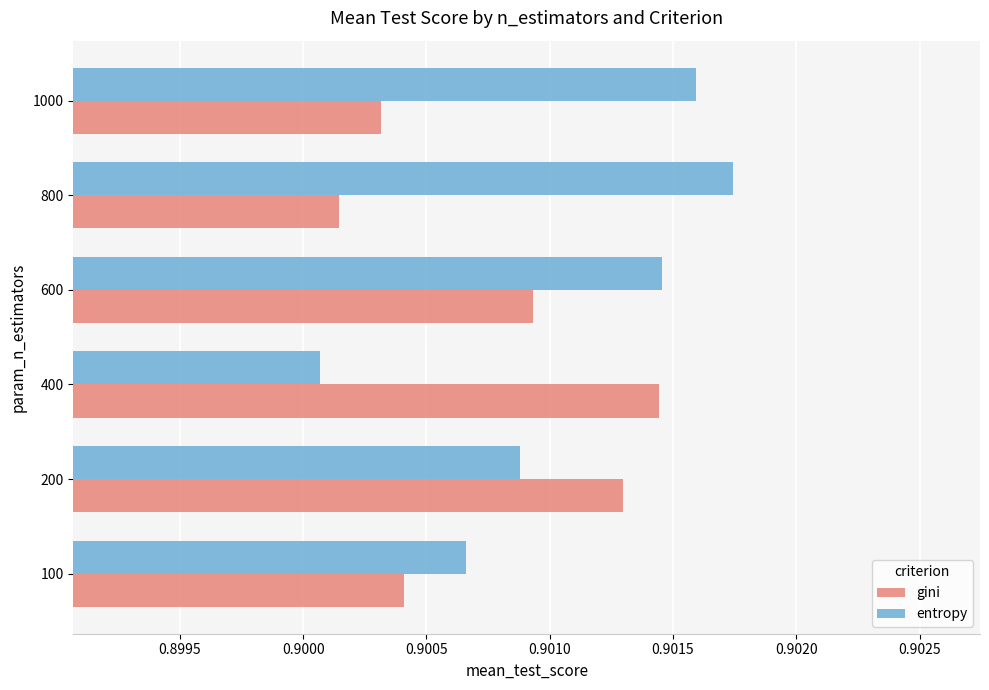

At which category is the sum across all series the highest?

600